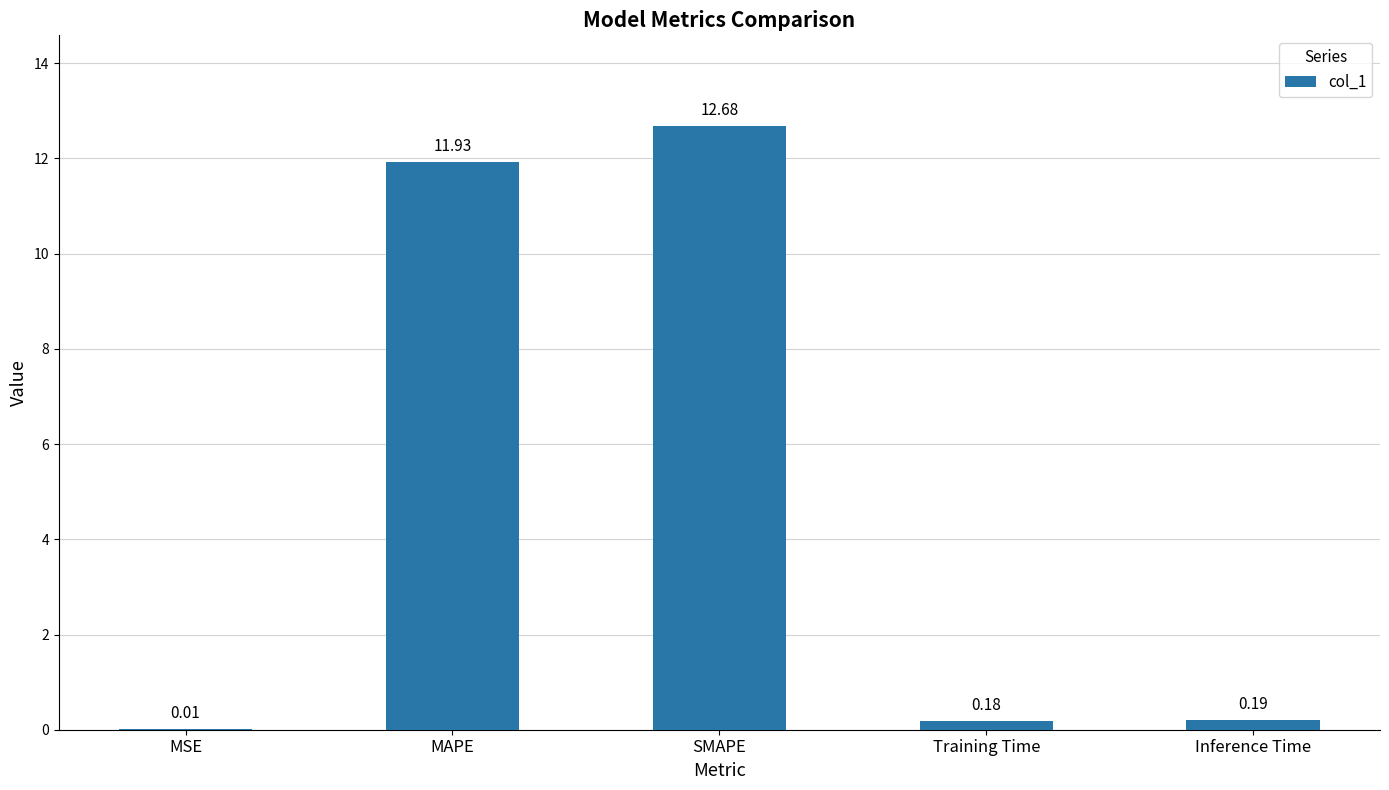

Where is the data nearest to the value 6?

Inference Time